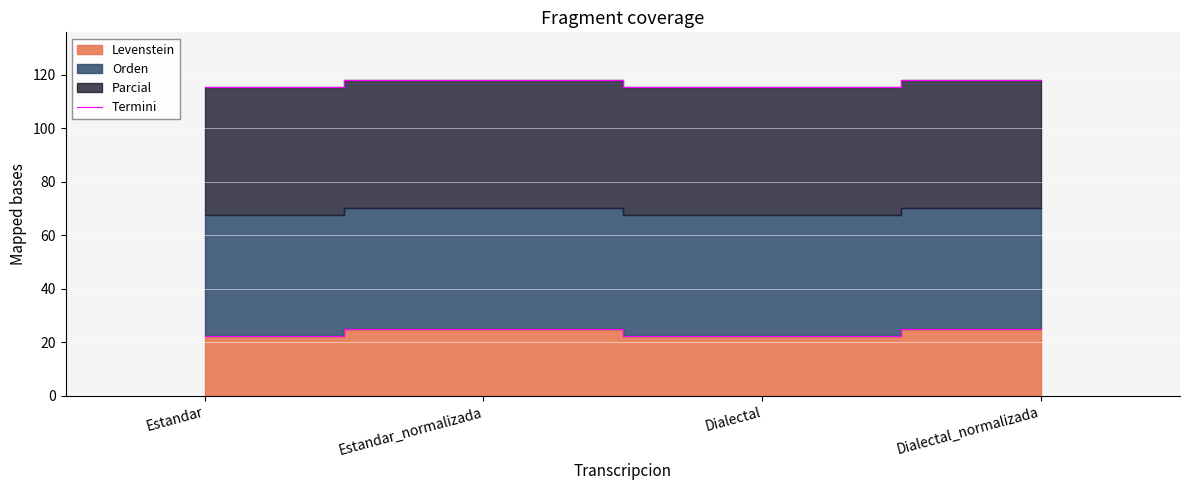

What position from the left is Dialectal?

3